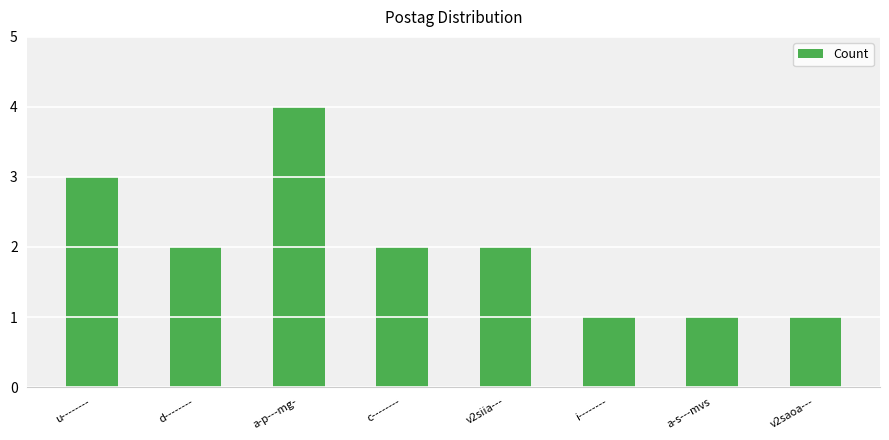

Which label corresponds to the largest value in the chart?

a-p---mg-